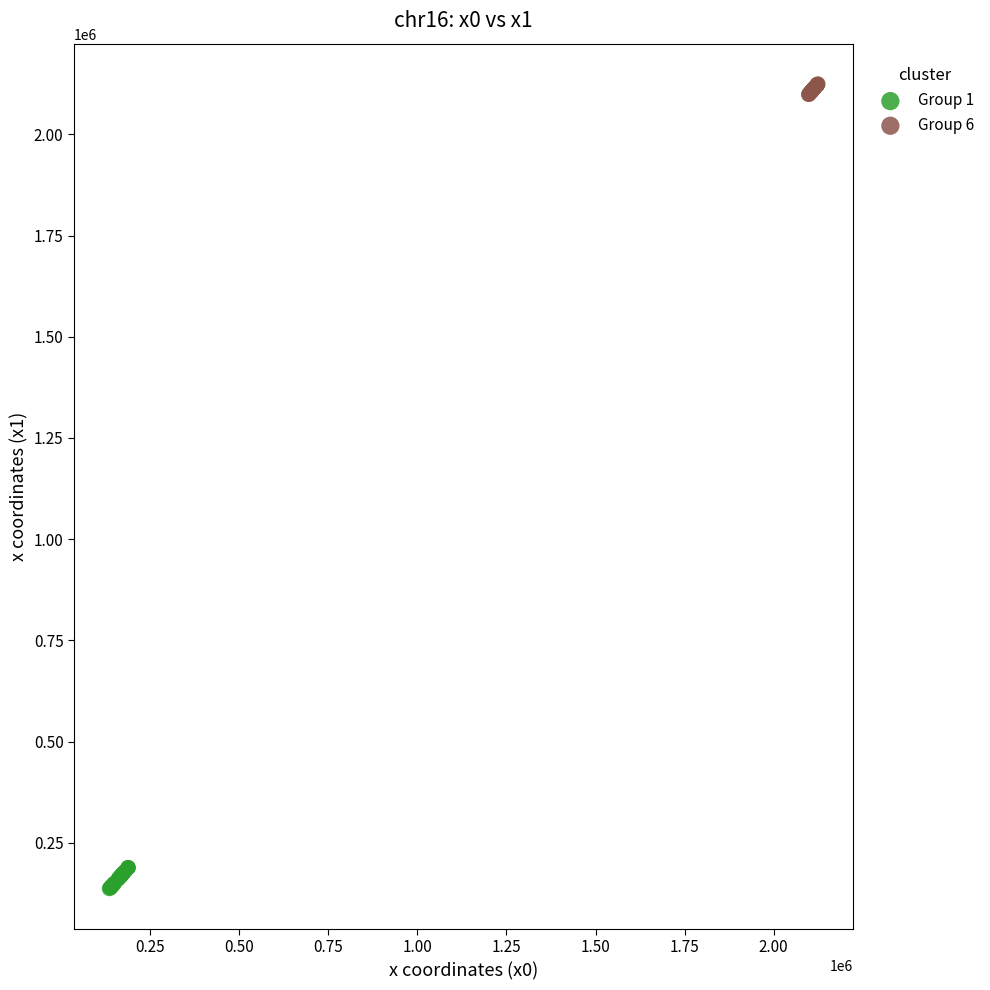

Which series contains the highest Y value?

Group 6